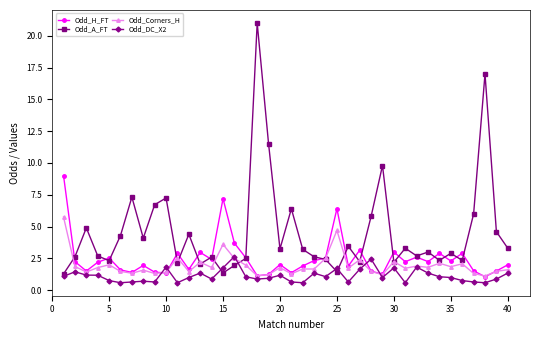

Which series has the largest total across all categories?

Odd_A_FT